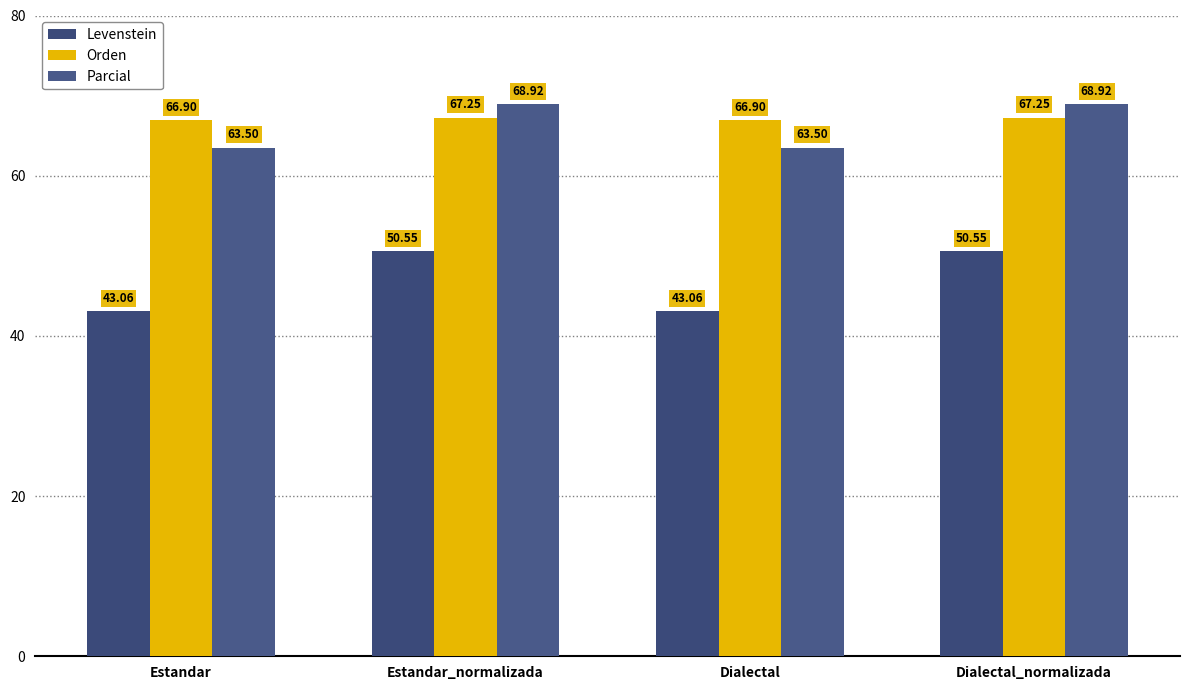

What is the difference between the second highest and second lowest values in the Parcial series?

5.4